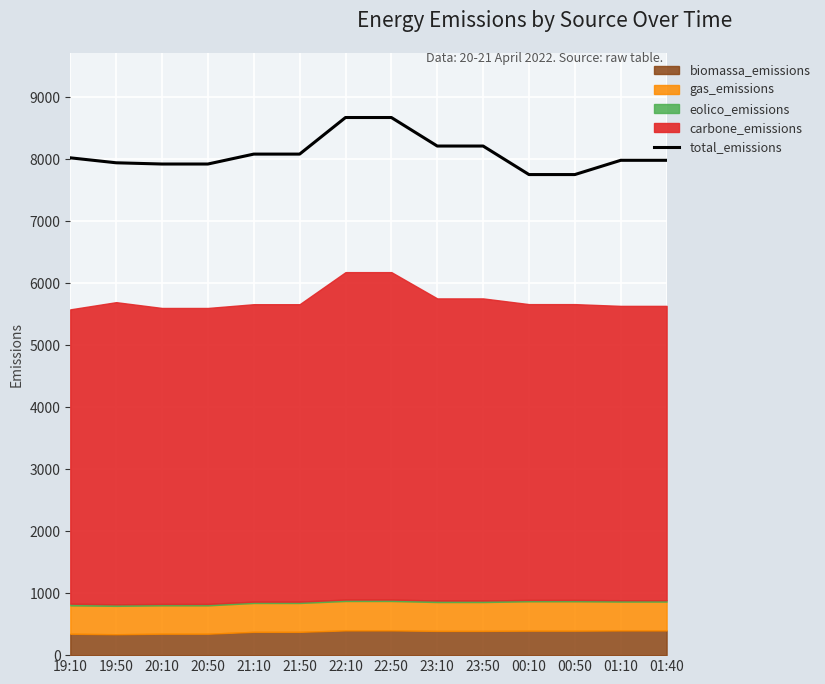

At which category does the chart reach its peak across all series?

22:10